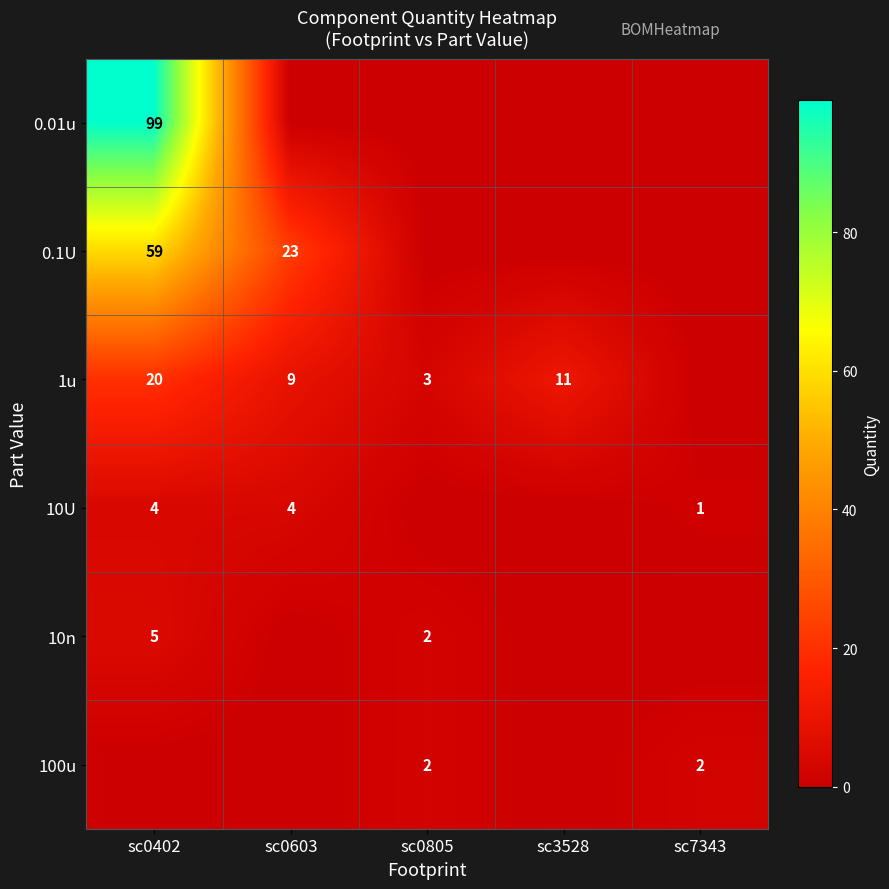

What is the greatest value displayed?

99